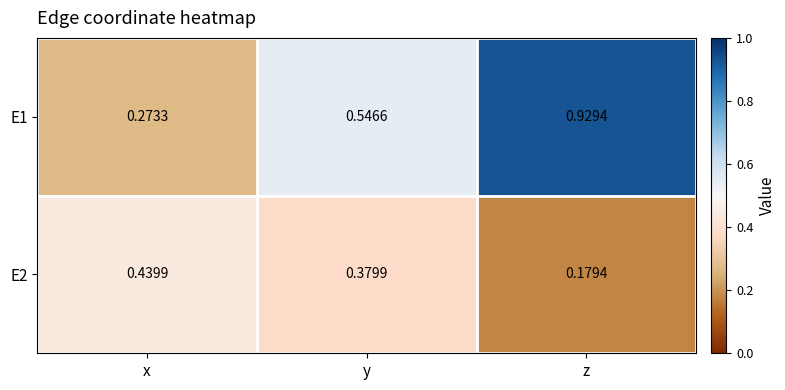

At x, list the series in order from largest to smallest.

E2, E1